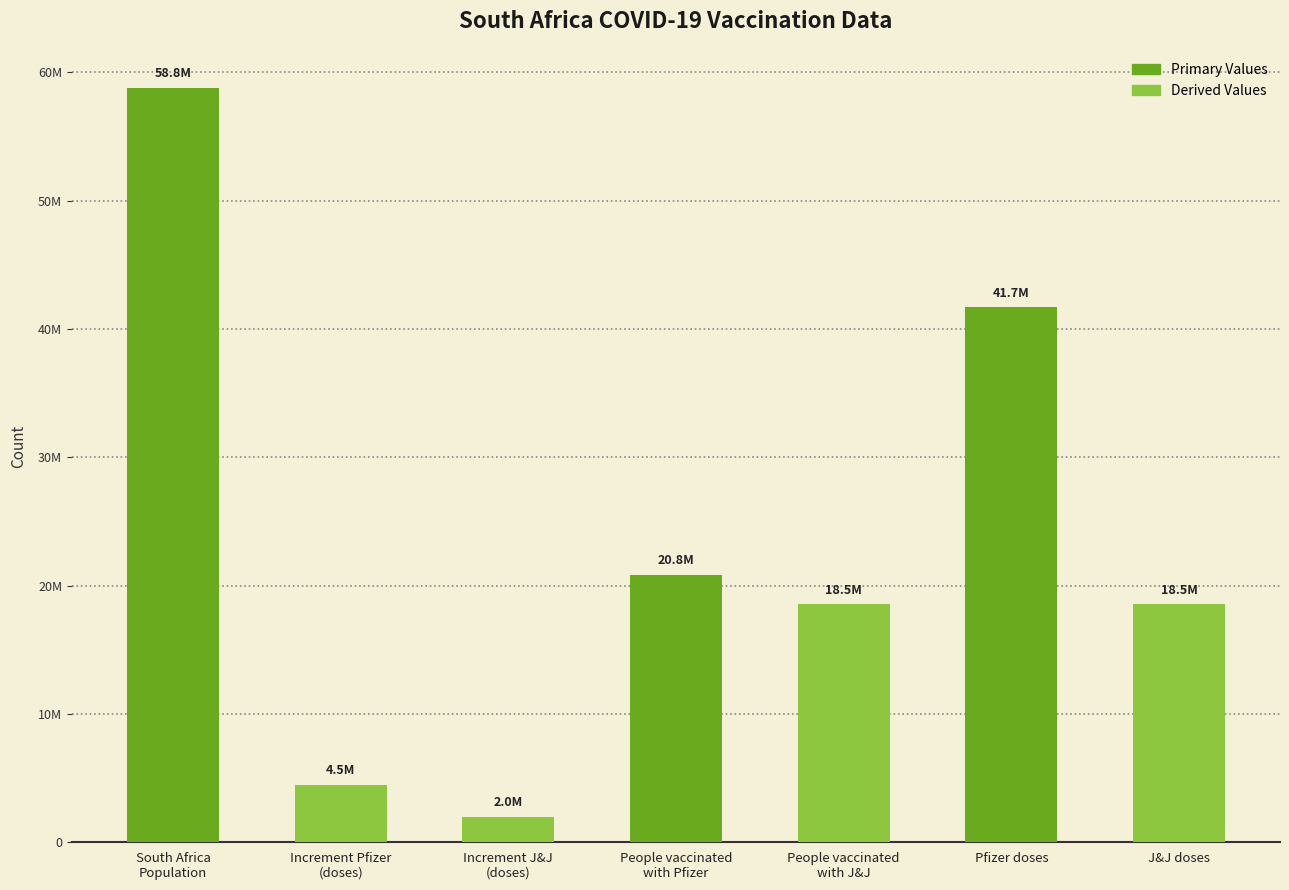

What is the change in value from Pfizer doses to J&J doses?

-23164273.0